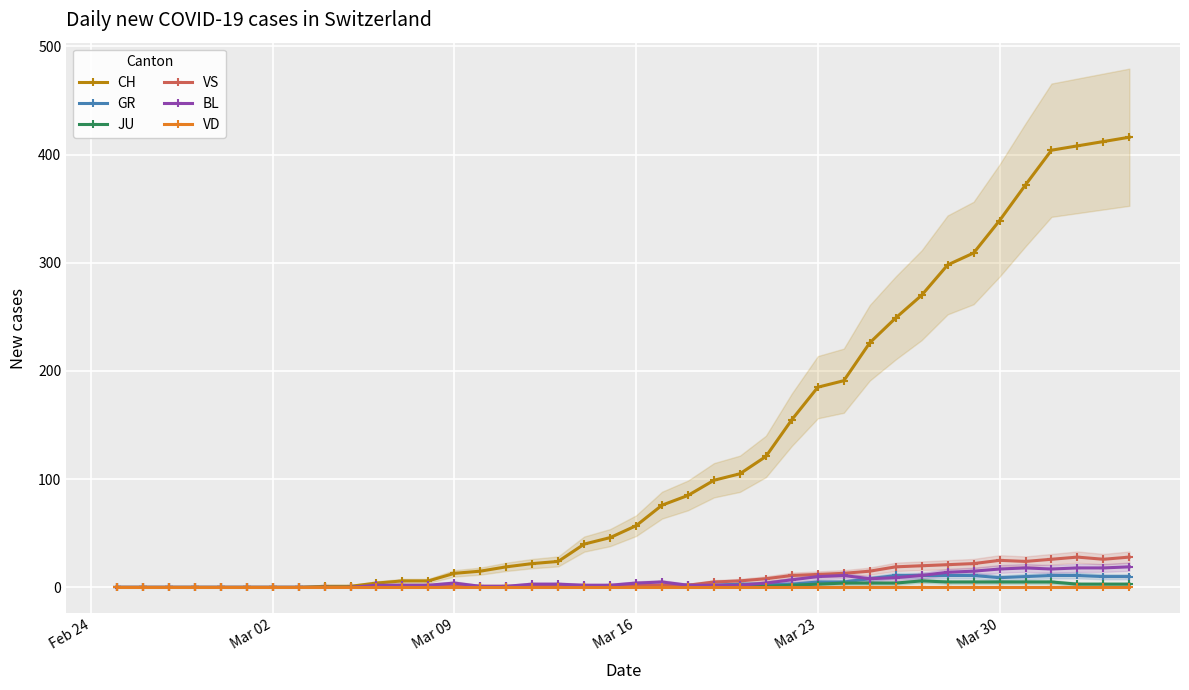

What is the maximum value for VS?

28